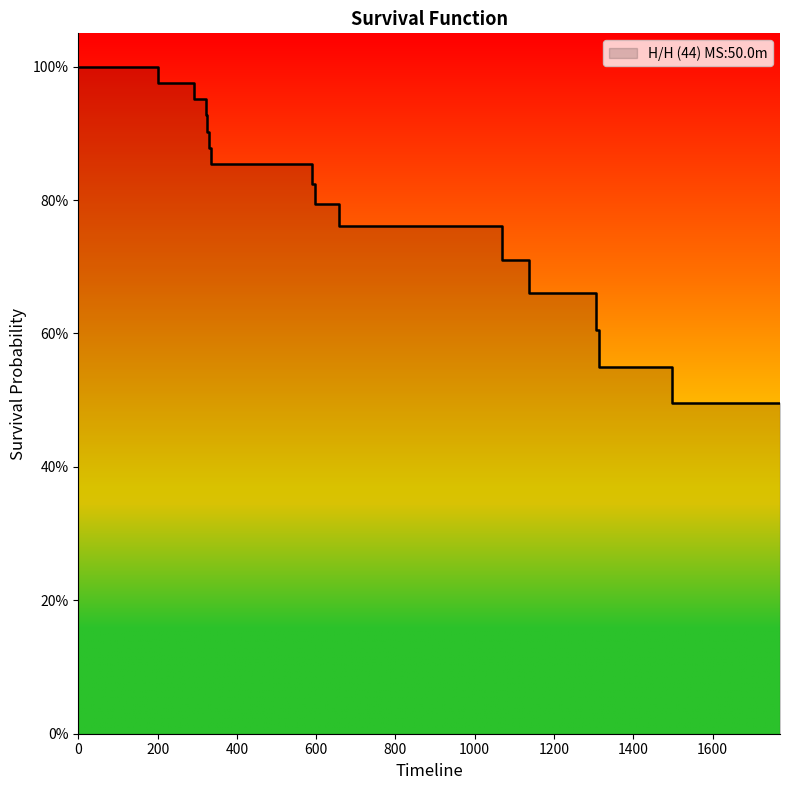

What is the value of the 20th point from the left?

0.8